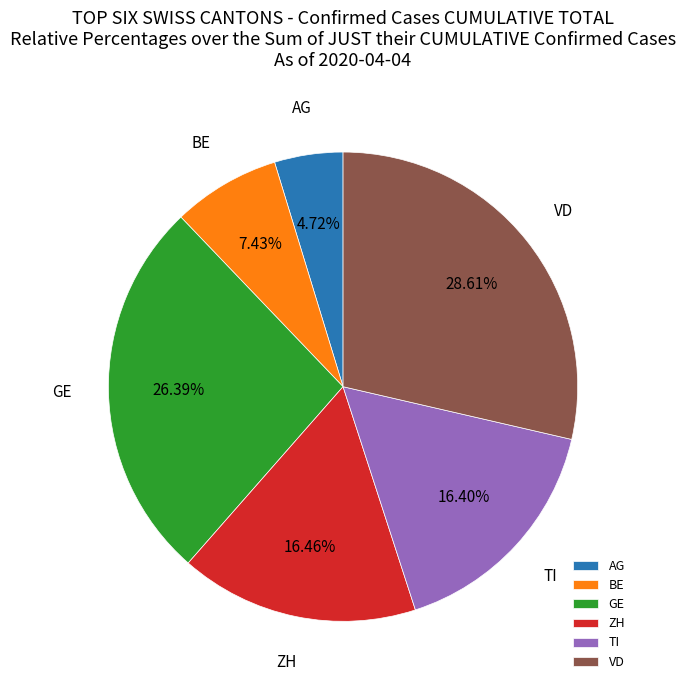

Does AG account for over 50% of the chart?

No